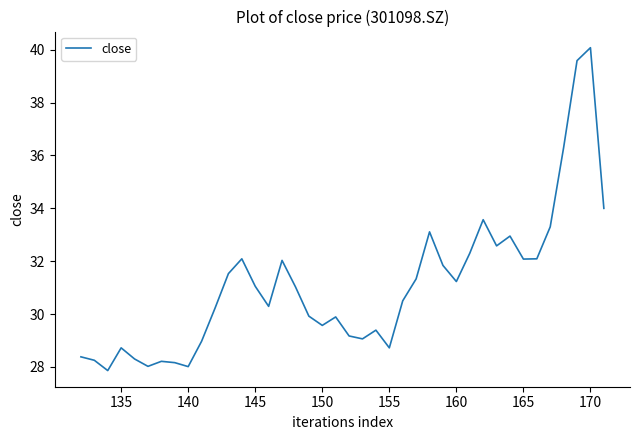

How many lines are shown in the chart?

1